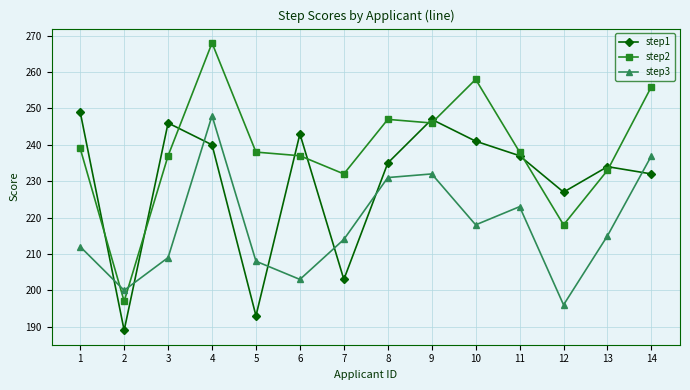

True or false: step2 has more than 1 points higher than both neighbors.

True